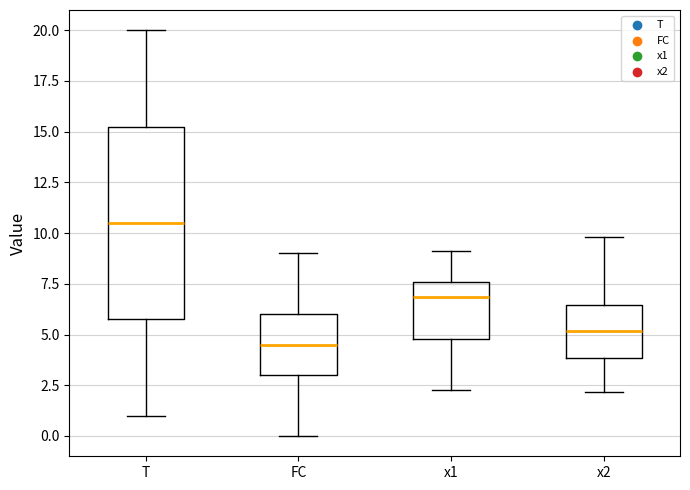

Reading left to right, read every box against the y-axis: the position of its median line, the range the box covers, and the ends of its whiskers. The values are not printed on the chart, so give them approximately, as read against the axis.

T: median 10.5, box 6.0 to 15.5, whiskers 1.0 to 20.0
FC: median 4.5, box 3.0 to 6.0, whiskers 0.0 to 9.0
x1: median 7.0, box 5.0 to 7.5, whiskers 2.5 to 9.0
x2: median 5.0, box 4.0 to 6.5, whiskers 2.0 to 10.0